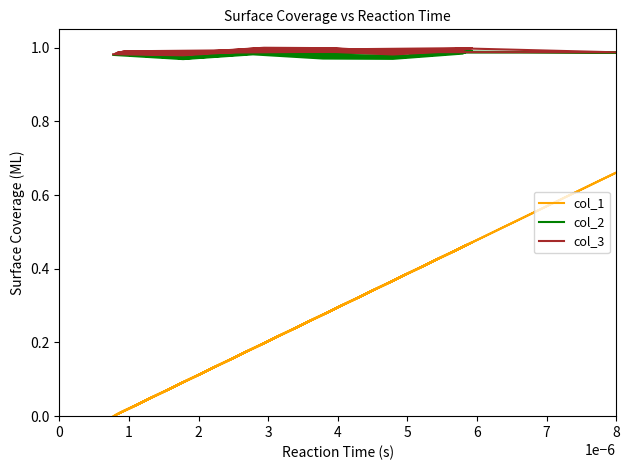

At how many categories does at least one series exceed 0?

37